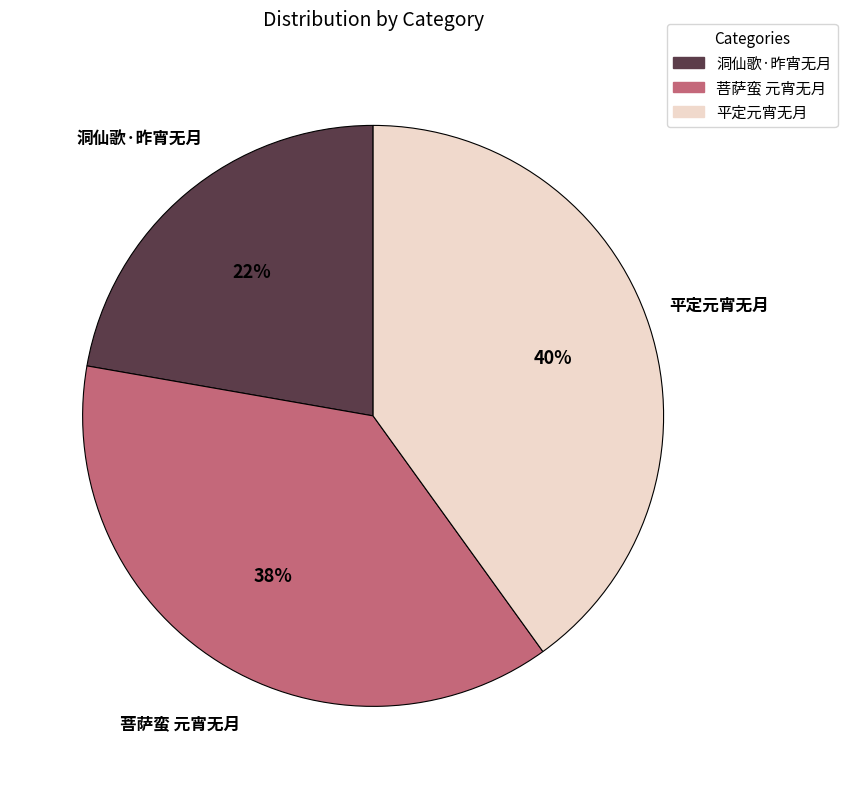

How many segments does this pie chart have?

3